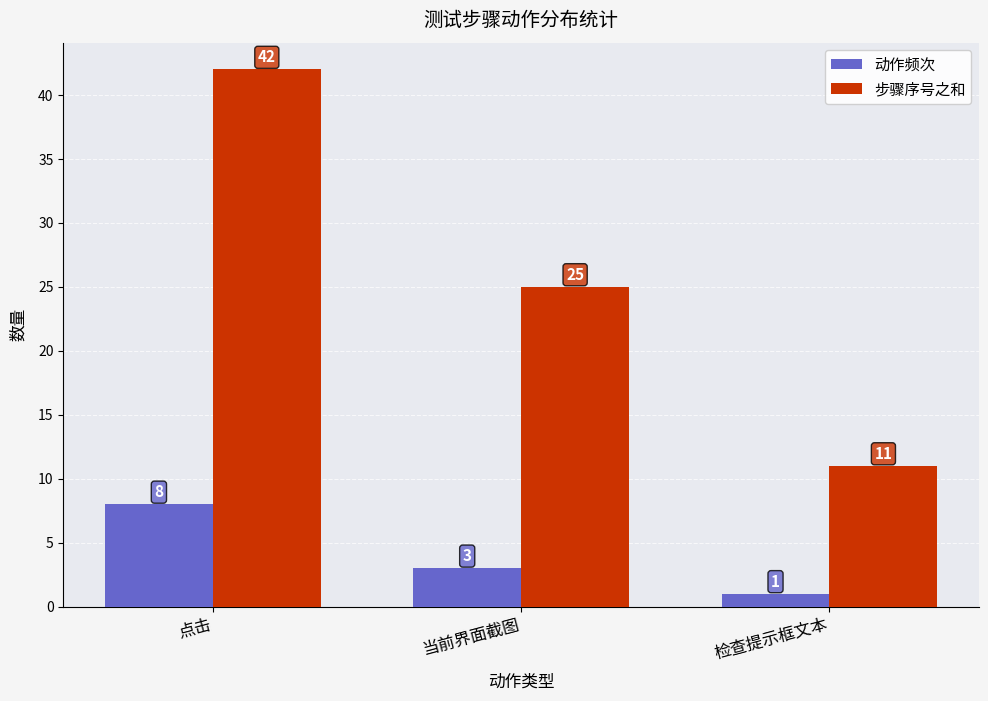

At how many categories does at least one series exceed 12?

2